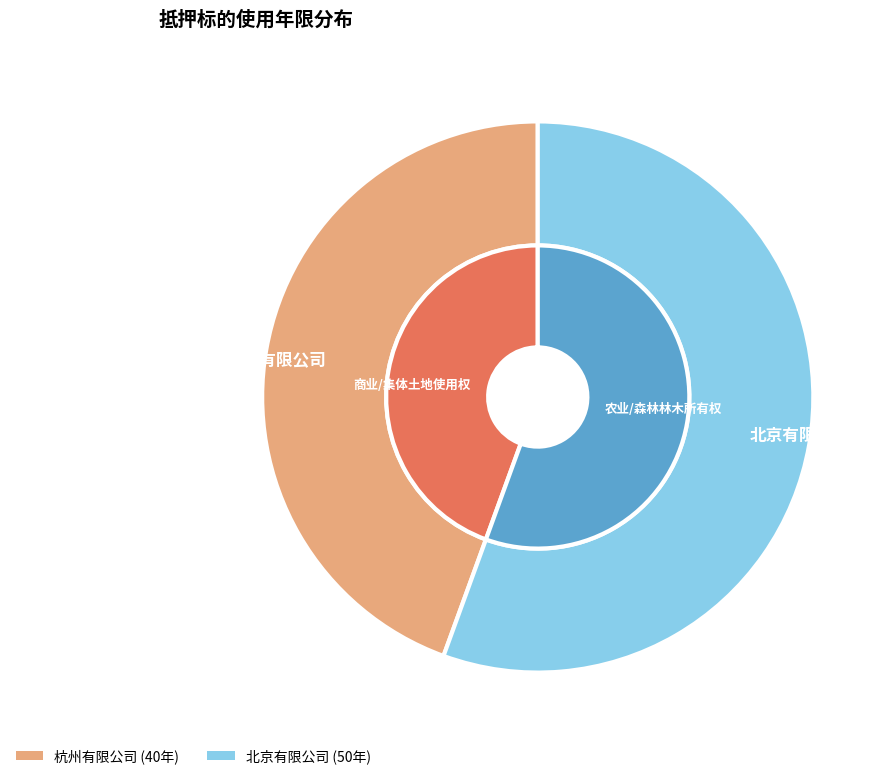

To the nearest percent, what percentage of the pie is 杭州有限公司?

44%